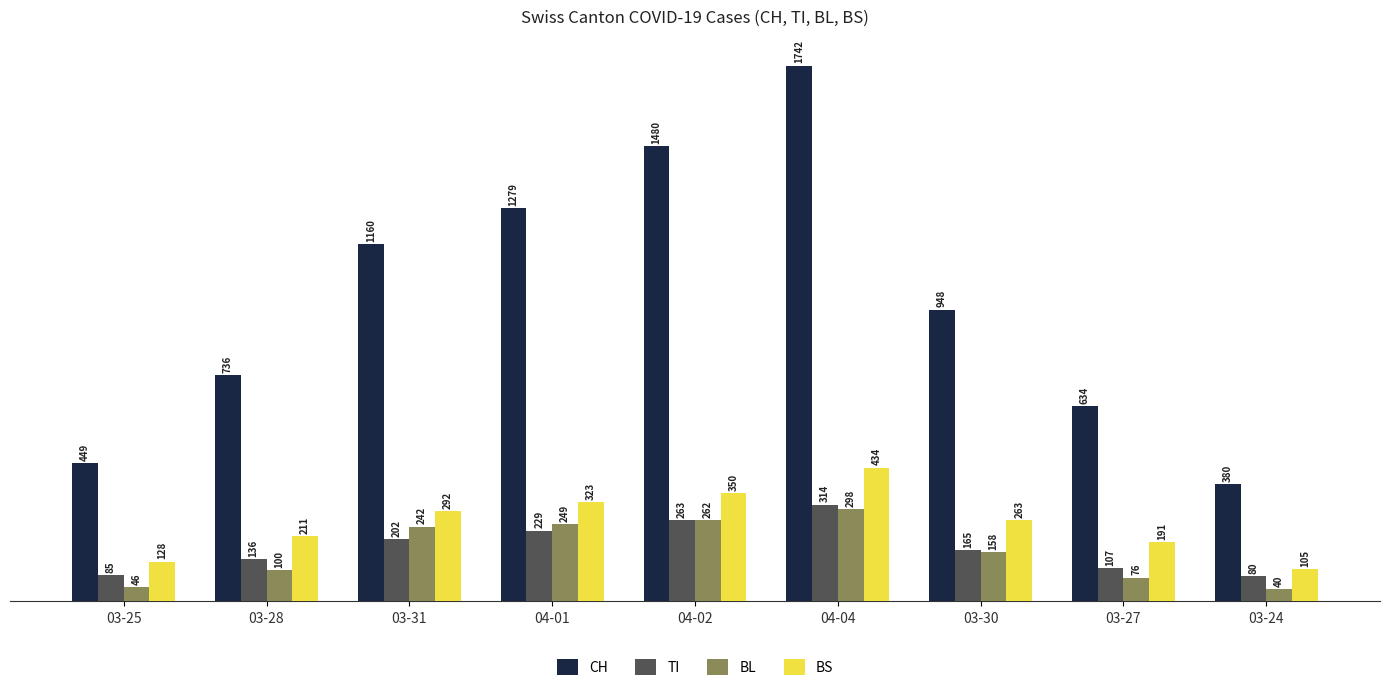

What are all the series names shown in the legend?

CH, TI, BL, BS